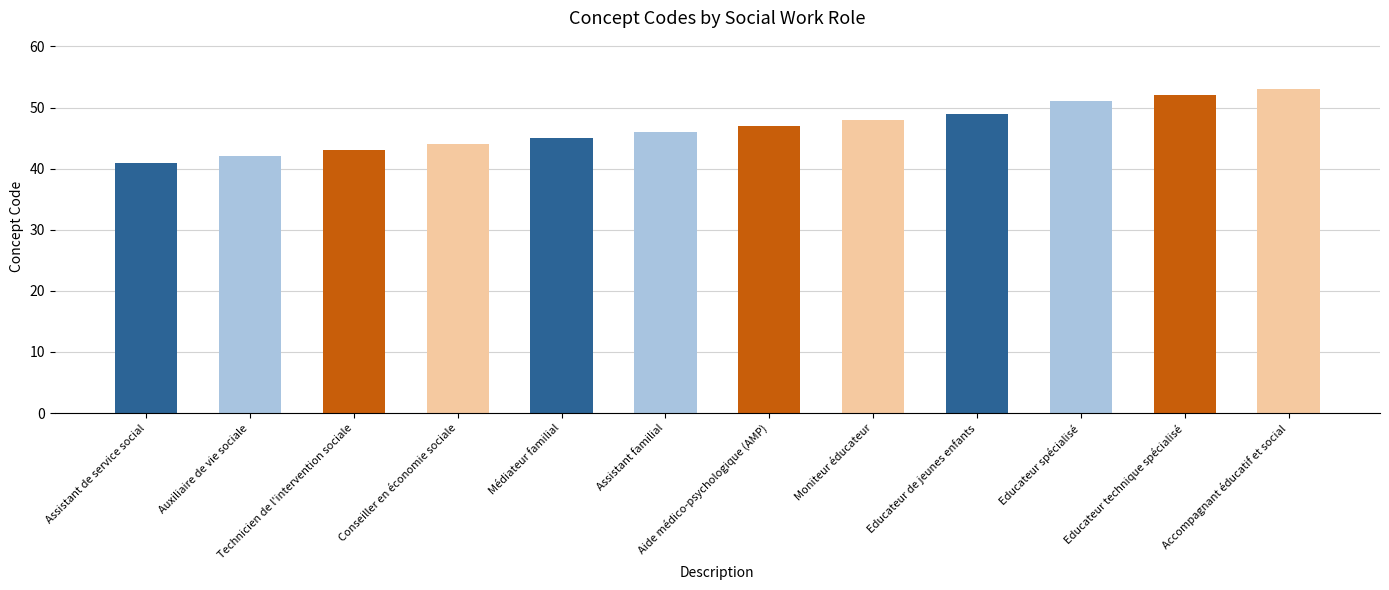

Reading left to right, extract all data points from this chart.

Assistant de service social=41	Auxiliaire de vie sociale=42	Technicien de l'intervention sociale=43	Conseiller en économie sociale=44	Médiateur familial=45	Assistant familial=46	Aide médico-psychologique (AMP)=47	Moniteur éducateur=48	Educateur de jeunes enfants=49	Educateur spécialisé=51	Educateur technique spécialisé=52	Accompagnant éducatif et social=53